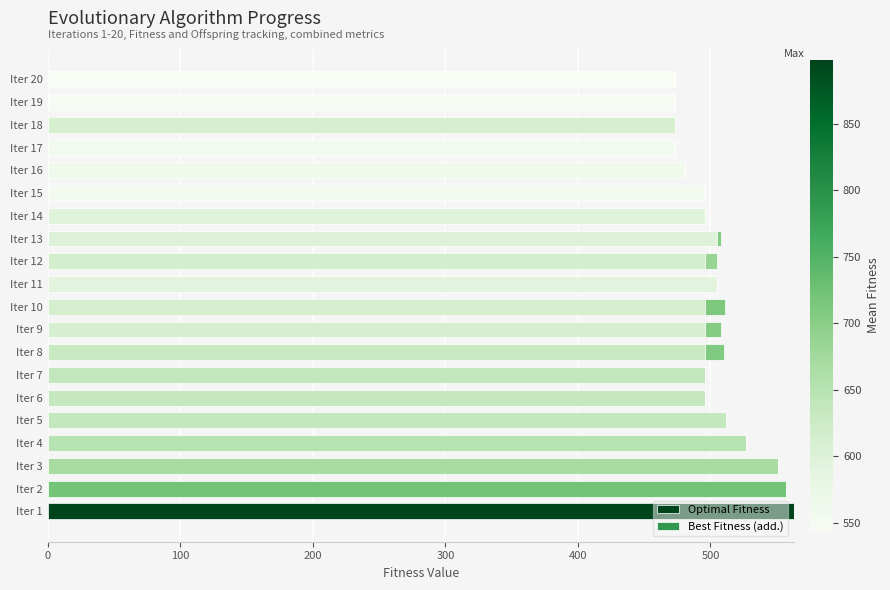

Reading right to left, list all the values displayed in this chart.

Optimal Fitness: 473	473	473	473	481	496	496	505	505	505	496	496	496	496	496	512	527	551	557	563
Best Fitness (add.): 0	0	0	0	0	0	0	3	-9	0	15	12	14	0	0	0	0	0	0	0